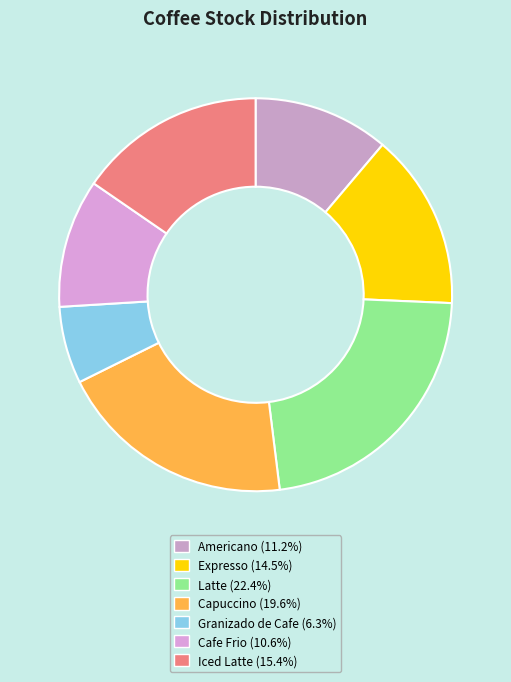

Which slice is the largest?

Latte